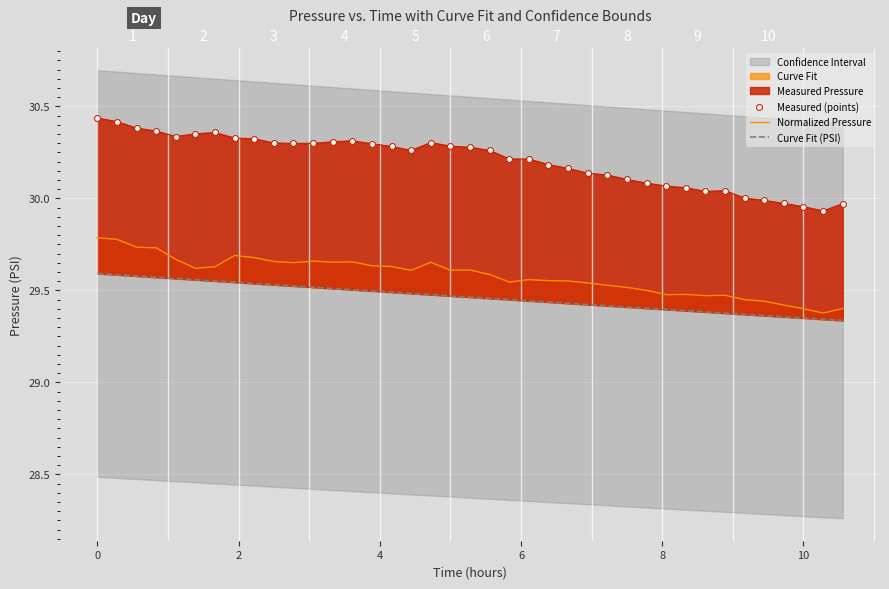

At how many categories does at least one series exceed 29?

39